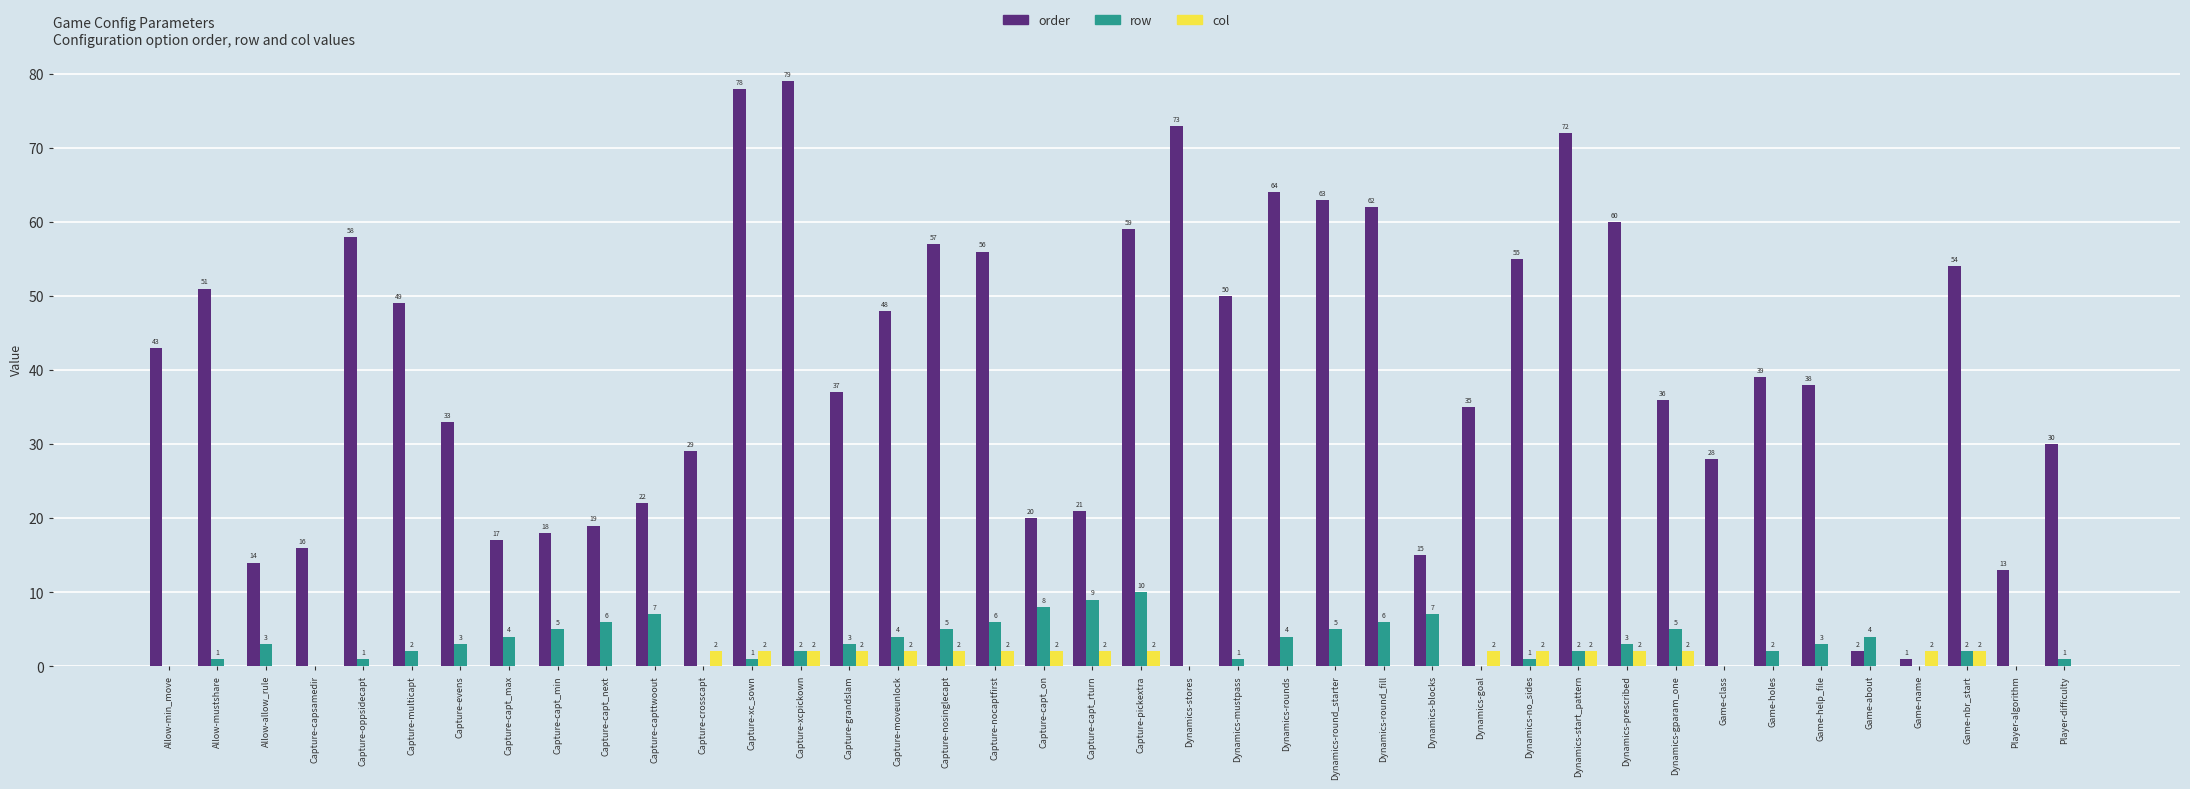

What is the sum of all row values?

126